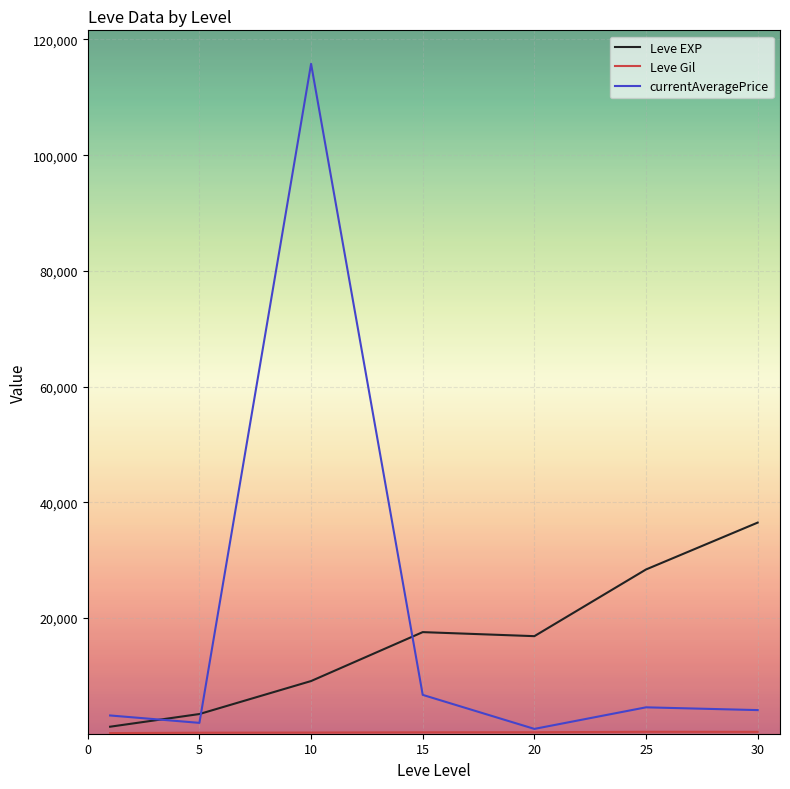

True or false: Leve EXP and currentAveragePrice cross at least once.

True